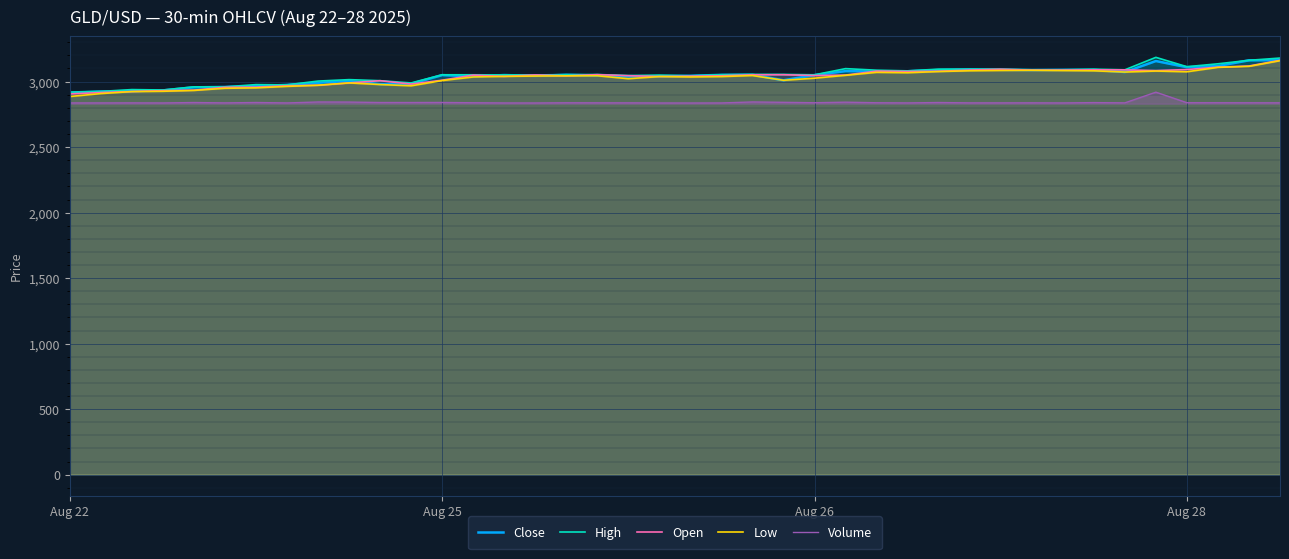

In Low, how many points are lower than both neighbors (excluding endpoints)?

7